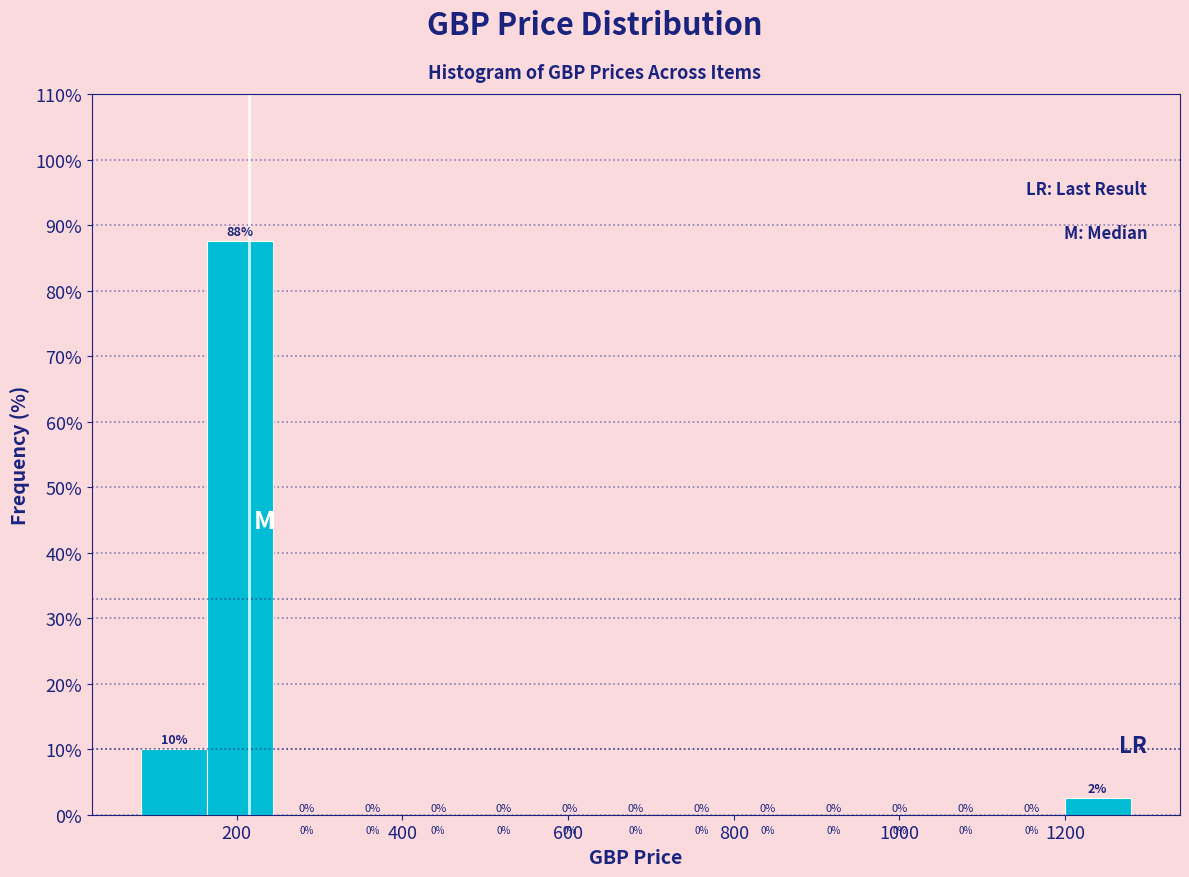

Around what value on the x-axis is the tallest bar? Give the approximate position of its centre, as read against the axis.

200